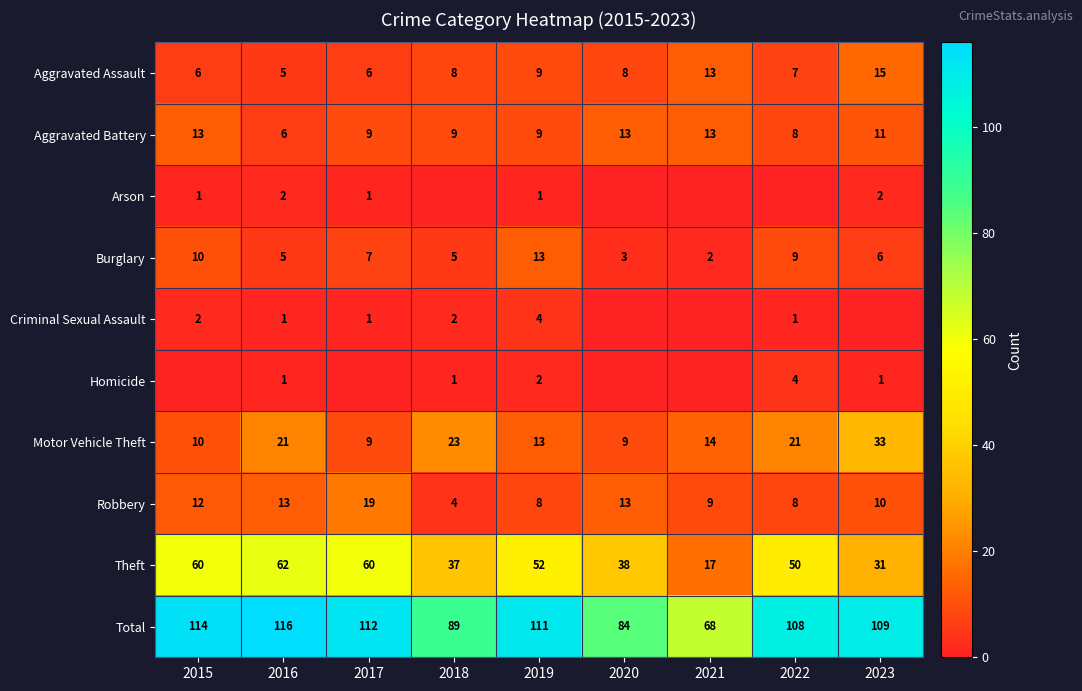

Between 2019 and 2017, which is larger?

2019